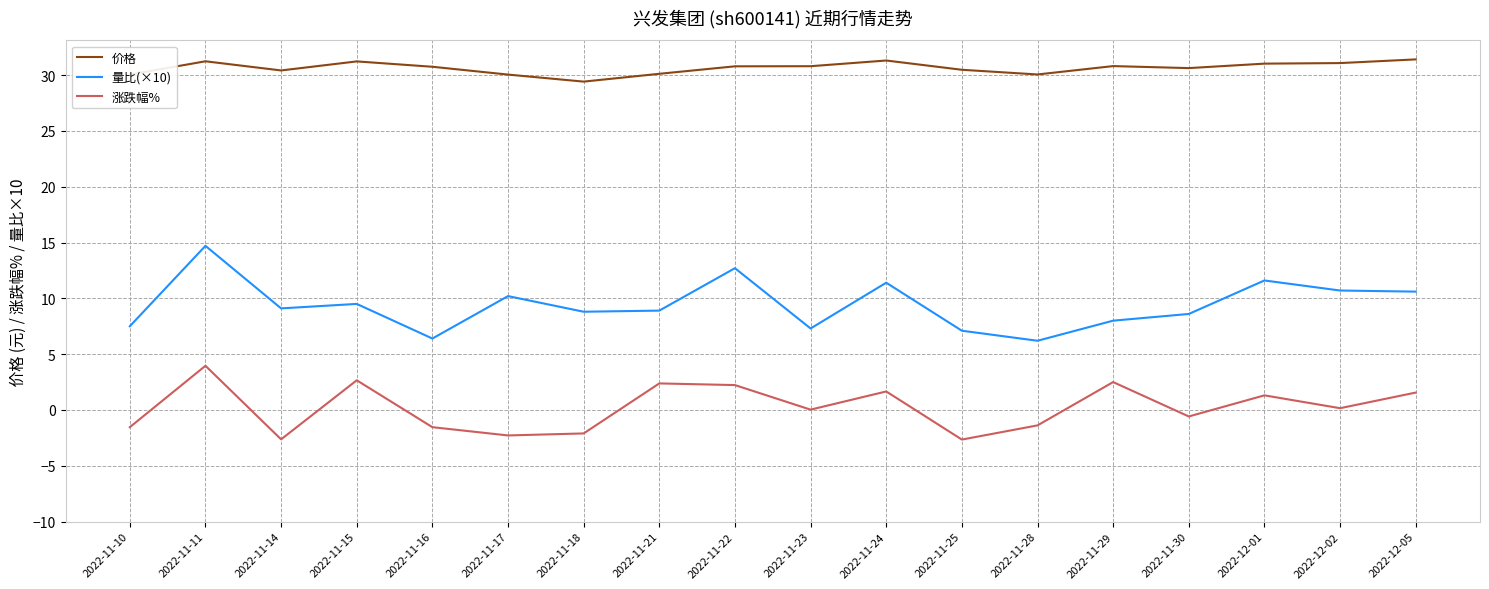

Is it true that 涨跌幅% equals -2.3 at 2022-11-17?

True